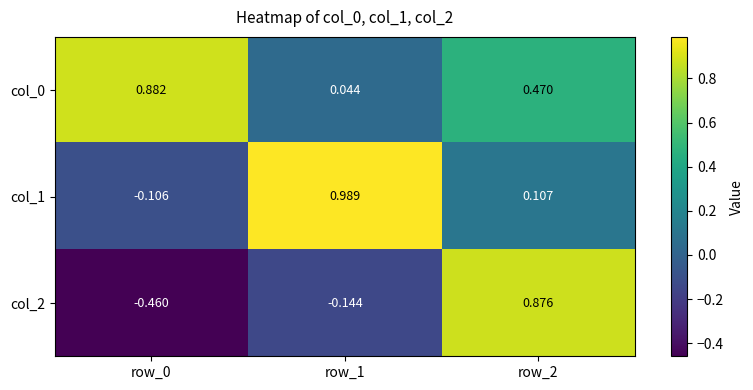

How many values in col_1 are below zero?

1